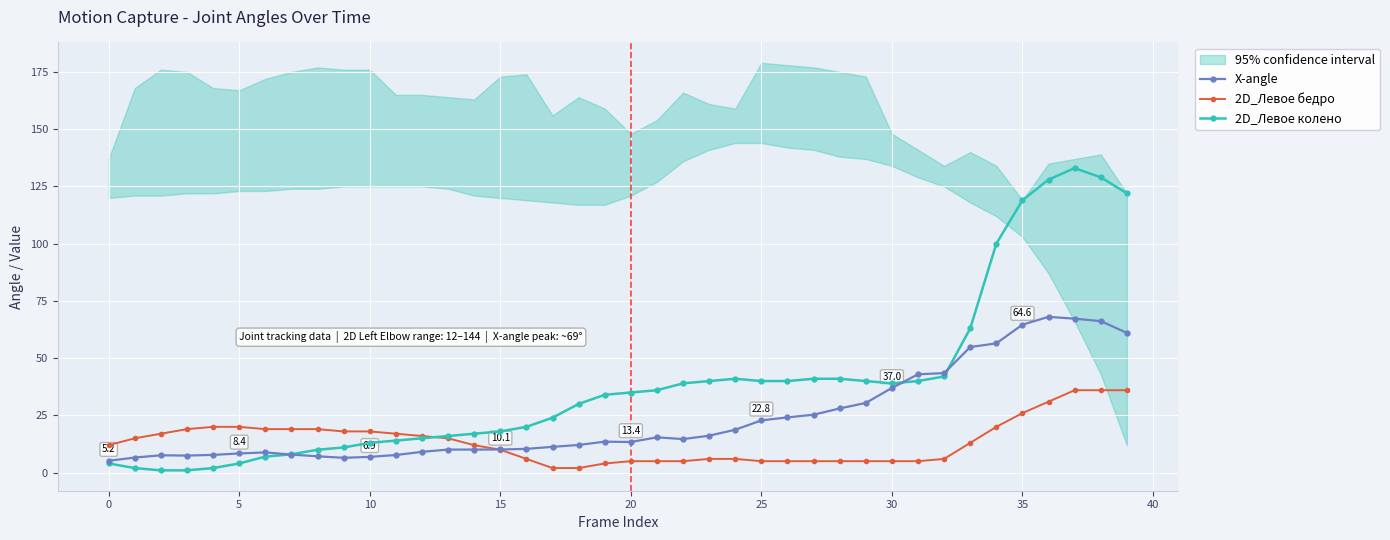

What is the value of the 2D_Левое бедро point at the 33rd from the left?

6.0